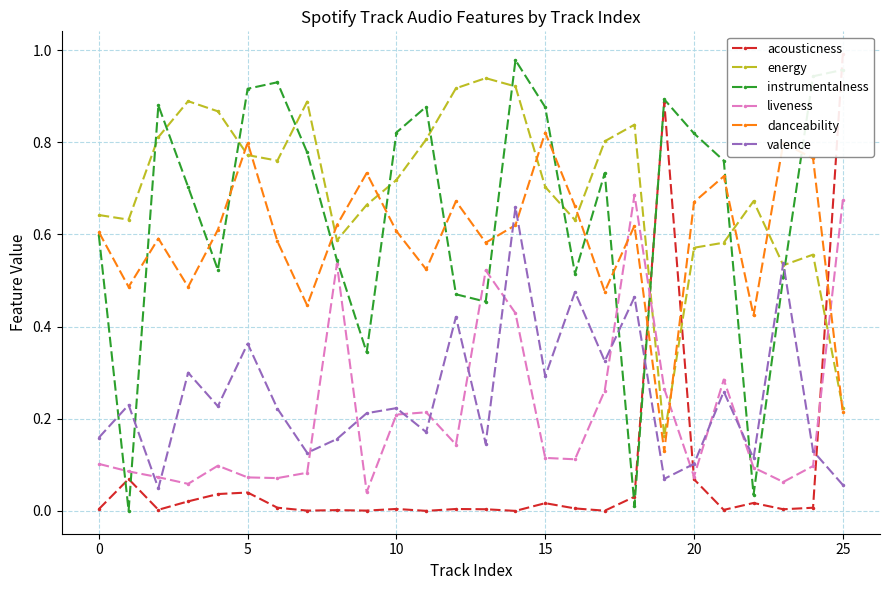

Which series ends up on top after the final intersection of instrumentalness and liveness?

instrumentalness